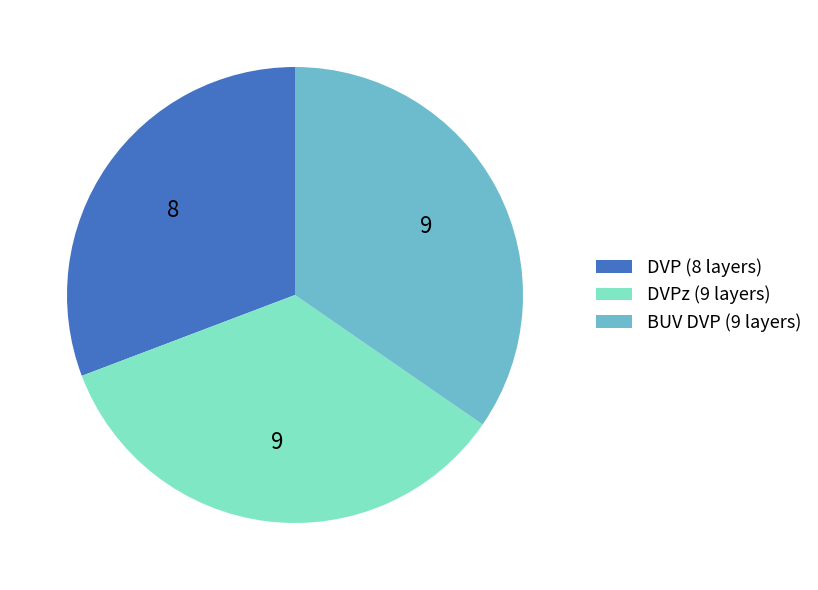

What is the smallest slice in the pie chart?

DVP (8 layers)